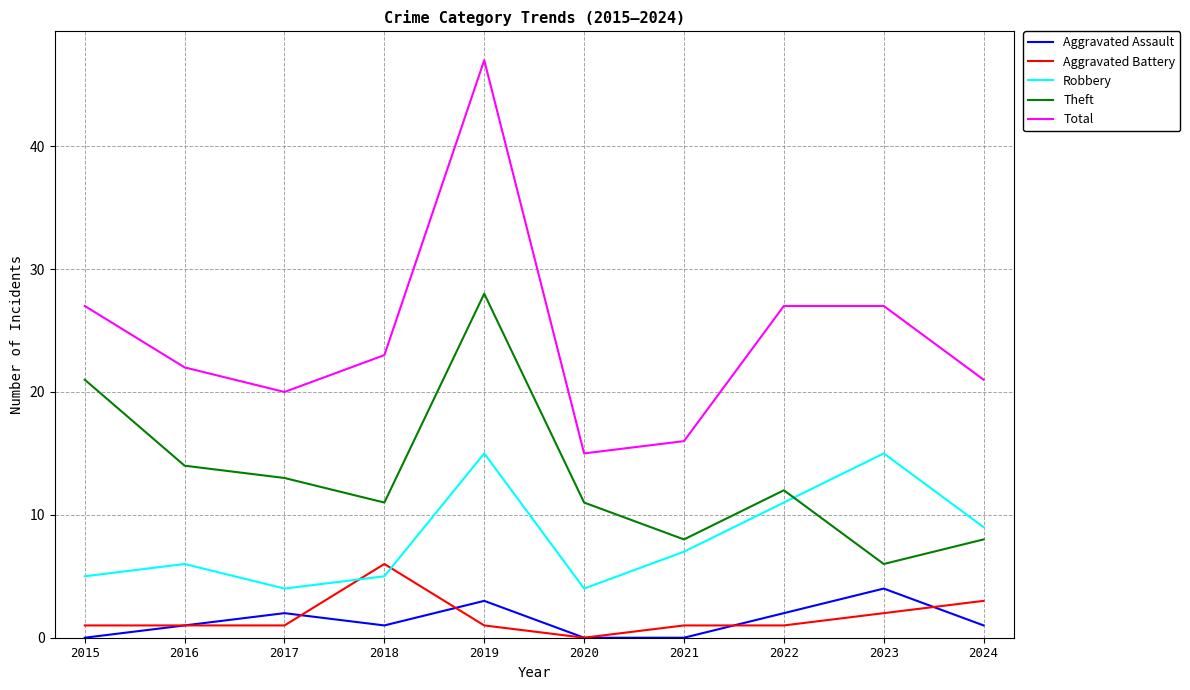

What is the lowest value of the Total series?

15